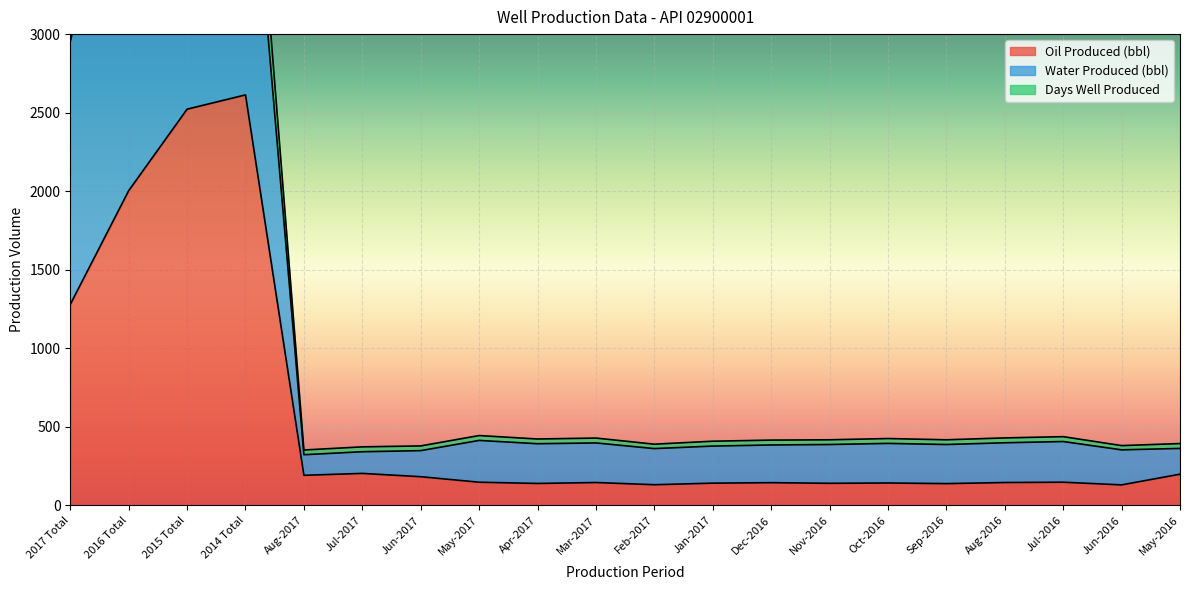

What are all the series names shown in the legend?

Oil Produced (bbl), Water Produced (bbl), Days Well Produced